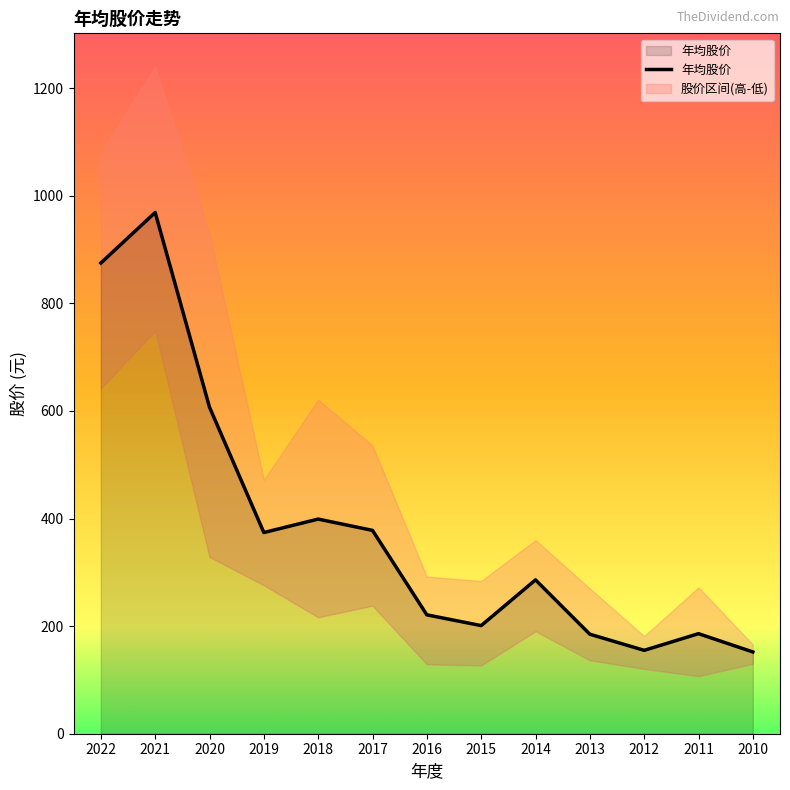

List the labels in order of value, smallest first.

2010, 2012, 2013, 2011, 2015, 2016, 2014, 2019, 2017, 2018, 2020, 2022, 2021